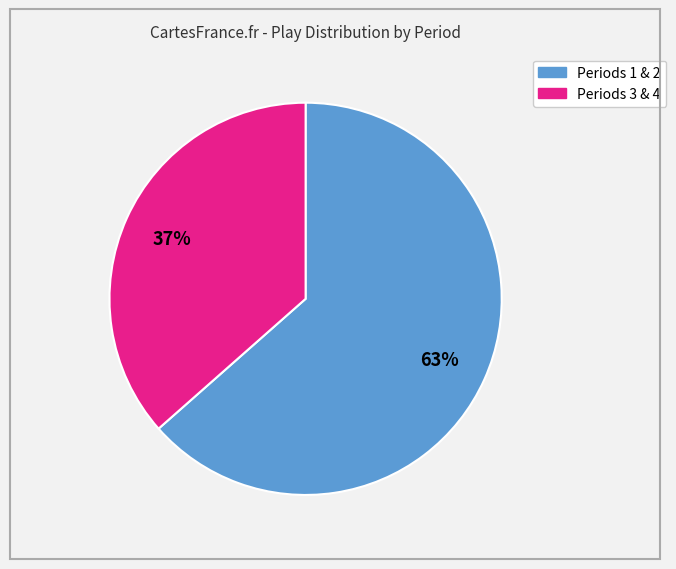

How many segments does this pie chart have?

2